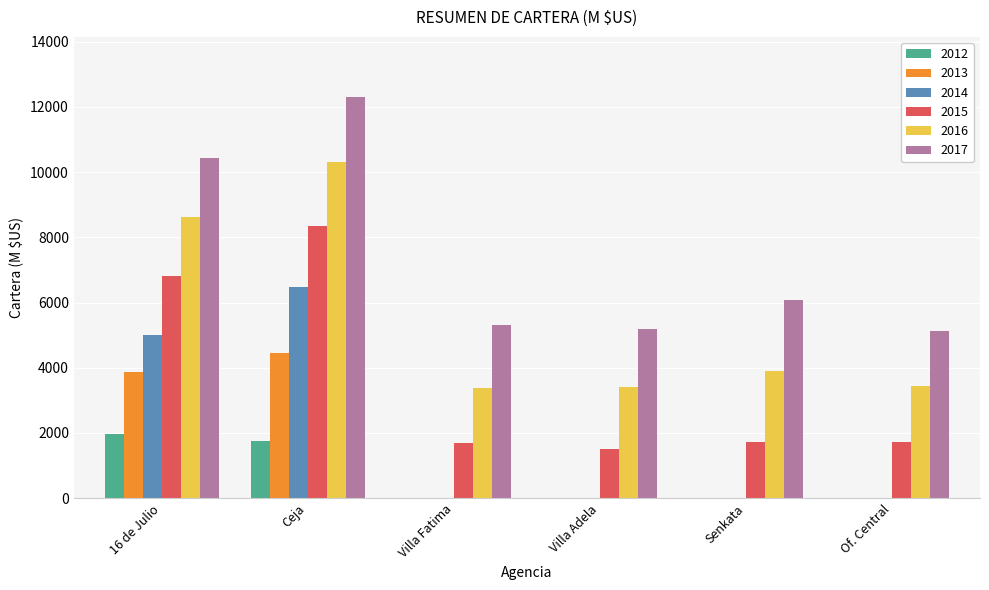

What is the sum of all 2015 values?

21832.2